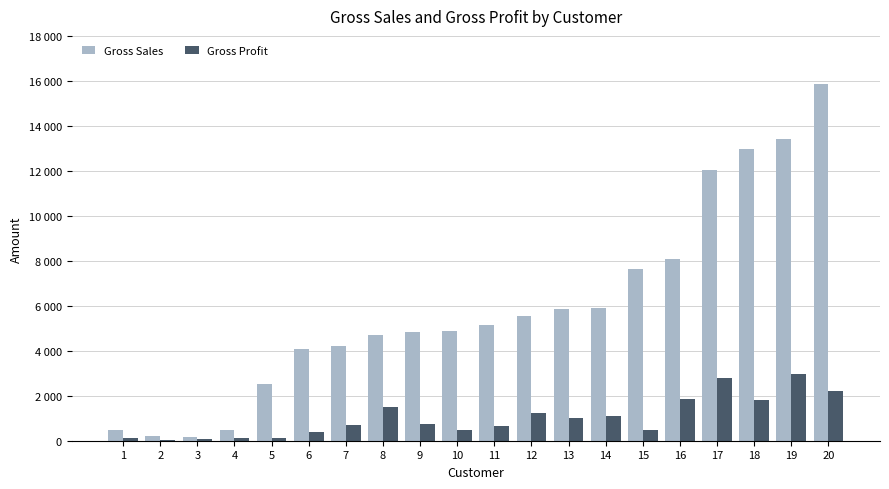

What is the sum of all Gross Sales values?

119062.0